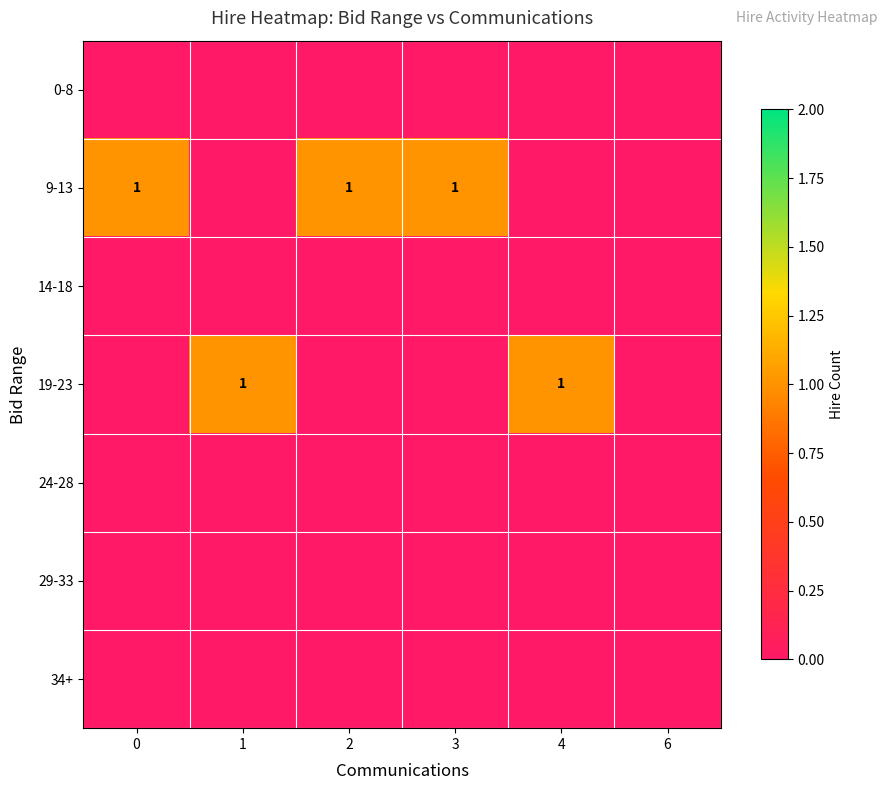

Rank the series at 2 from highest to lowest value.

9-13, 0-8, 14-18, 19-23, 24-28, 29-33, 34+